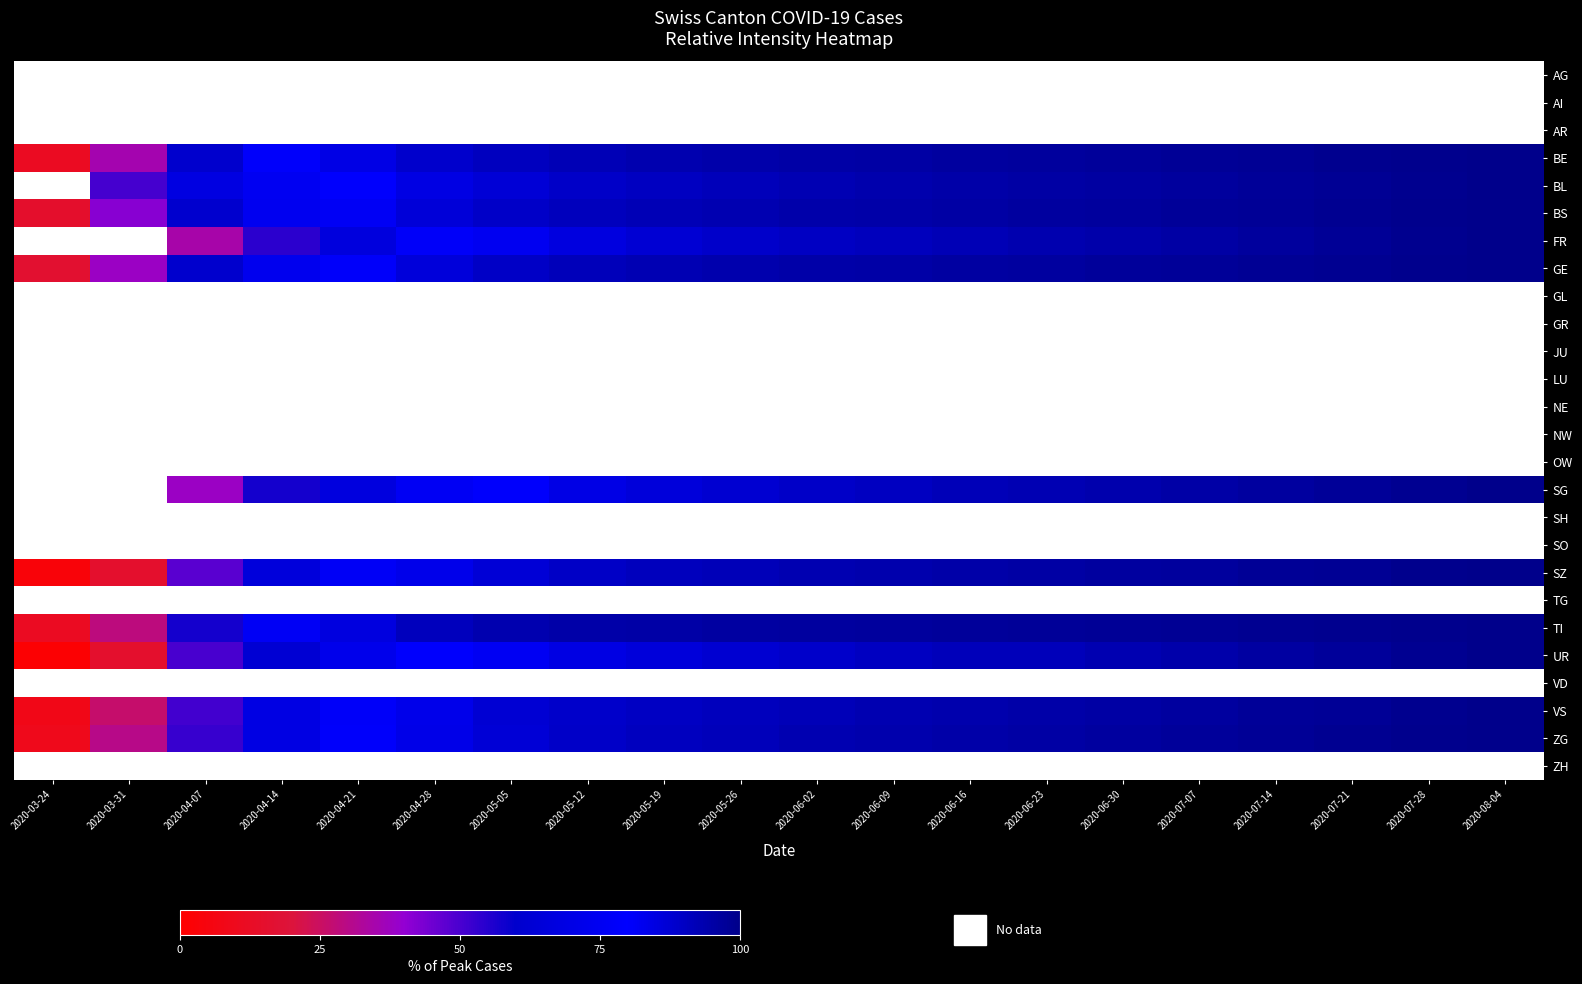

True or false: BS has a value of 15.0 at 2020-03-24.

True